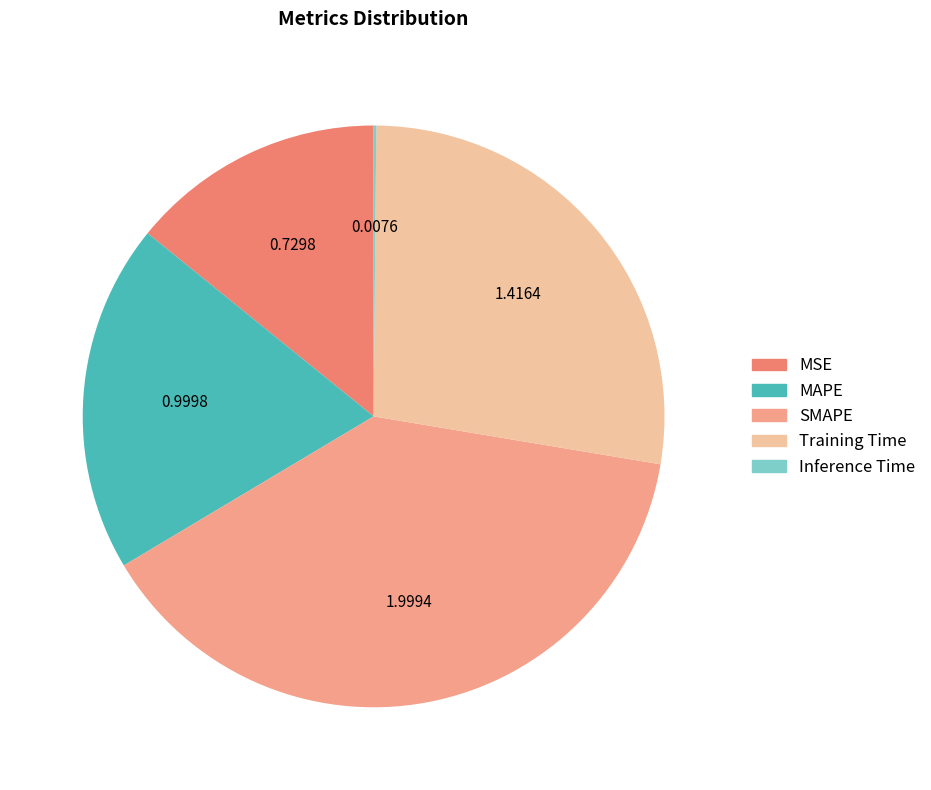

Is there a majority slice in this chart?

No